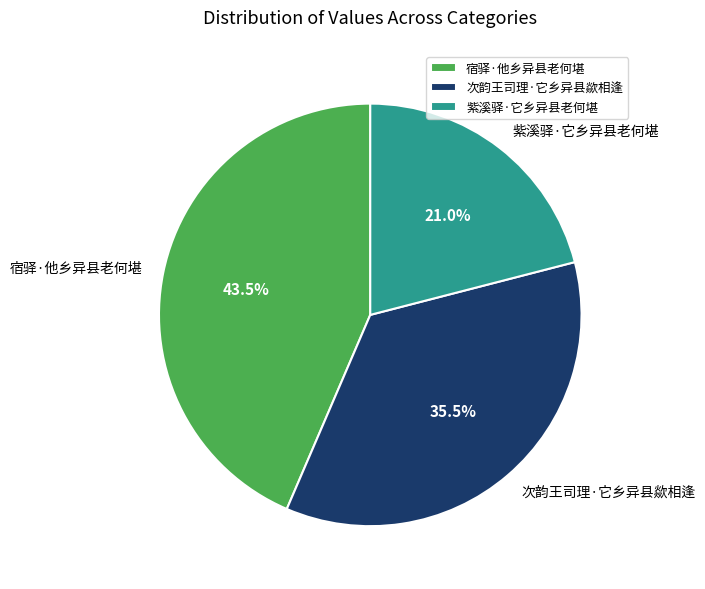

What is the largest slice in the pie chart?

宿驿·他乡异县老何堪